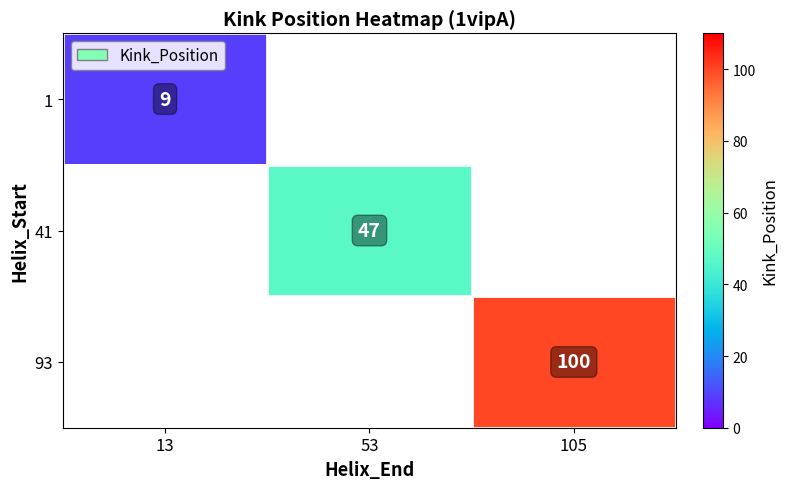

What is the minimum value shown in the chart?

9.0